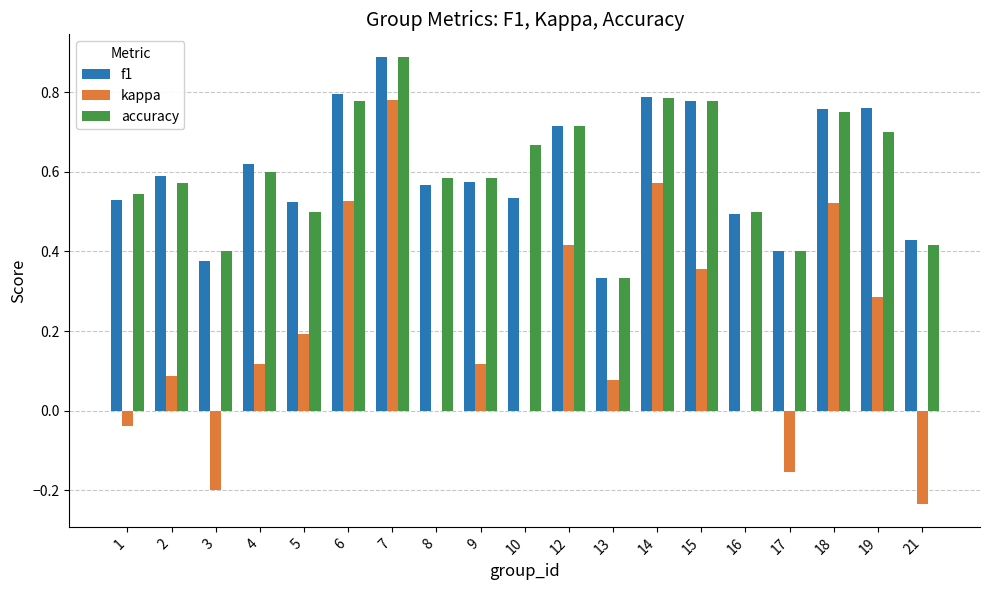

The accuracy series shows 0.8 at 14. True or false?

True